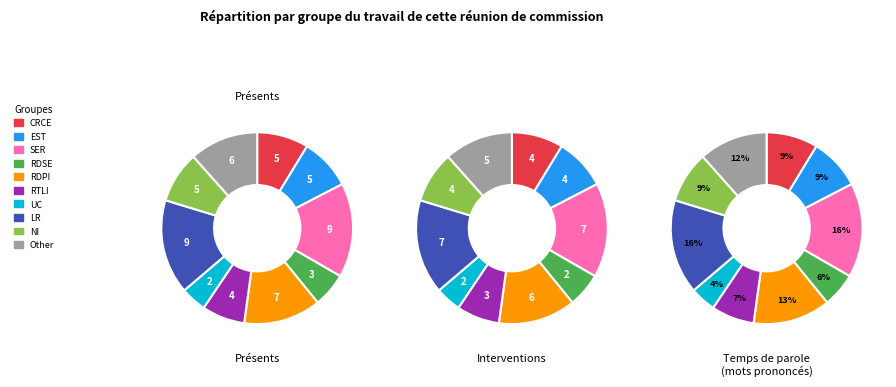

How many segments does this pie chart have?

10